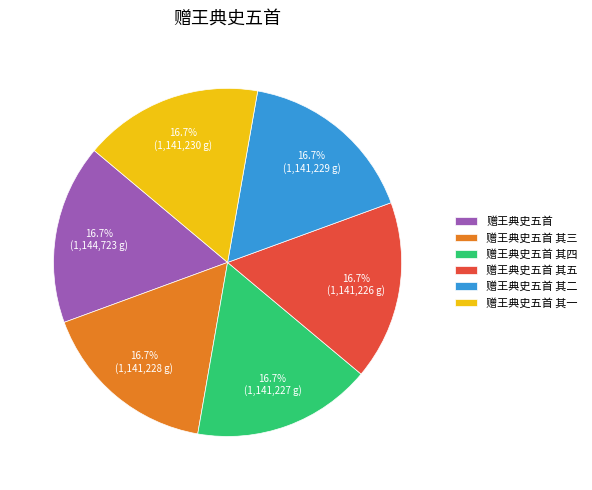

True or false: 赠王典史五首 accounts for 5% of the total.

False